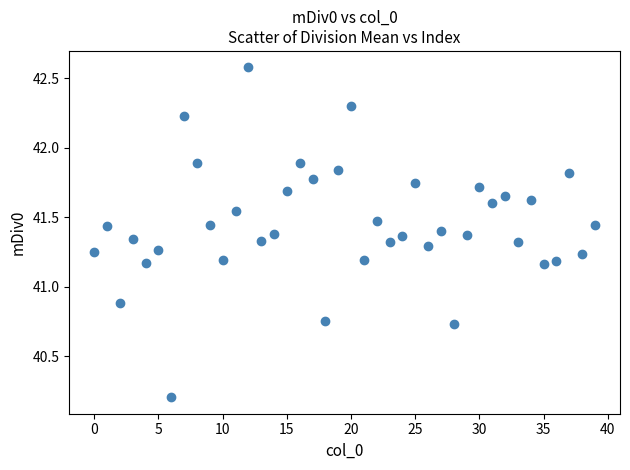

What is the range of Y values (max minus min)?

2.4